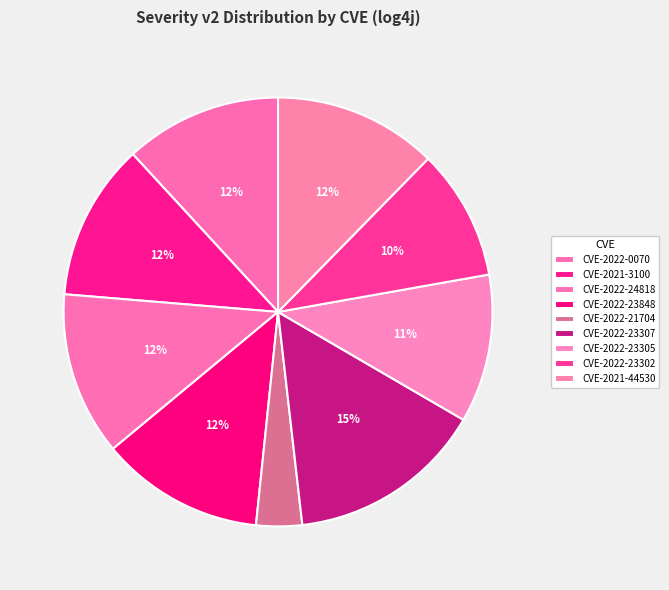

Is it true that CVE-2022-0070 is 1% of the pie?

False